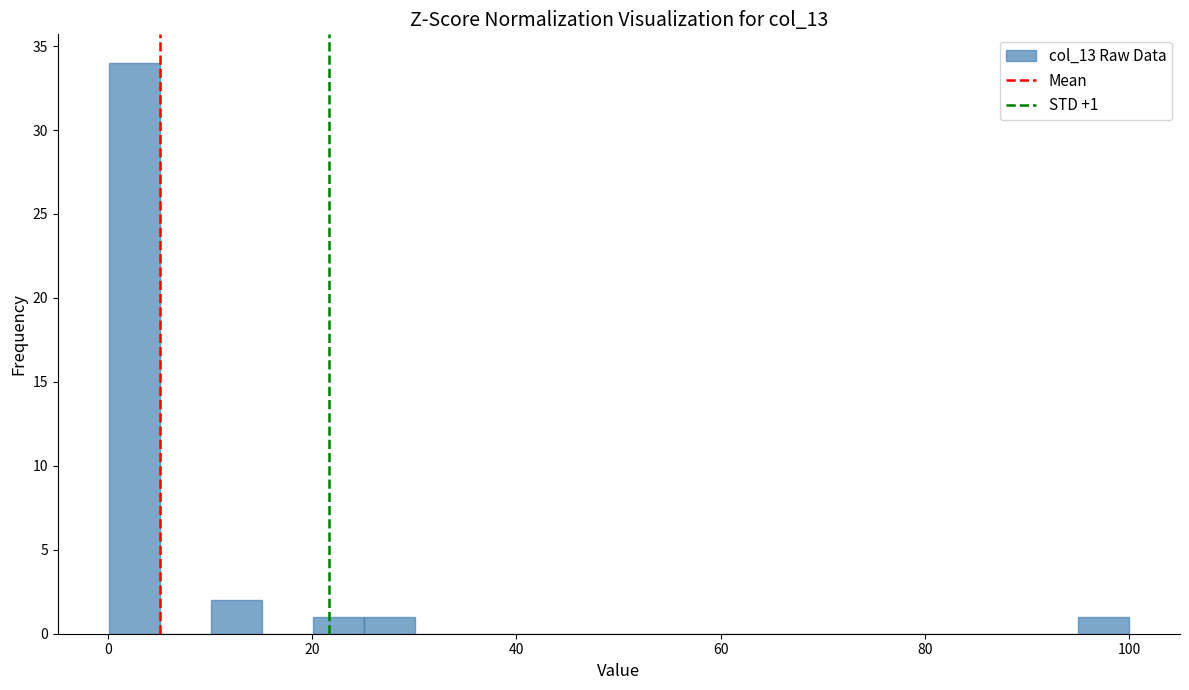

Around what value on the x-axis is the tallest bar? Give the approximate position of its centre, as read against the axis.

2